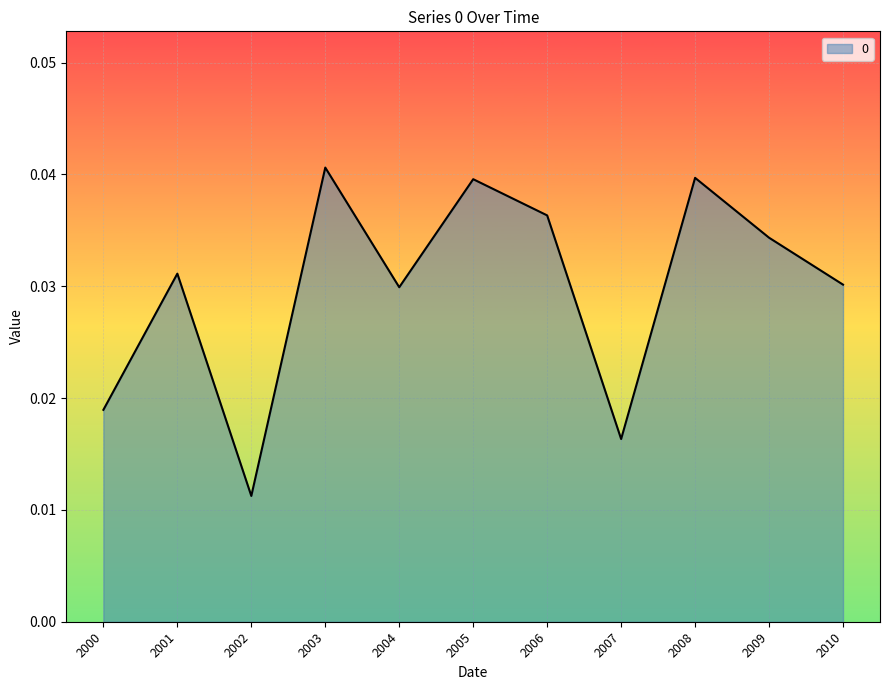

Which has a higher value, 2004 or 2002?

2004